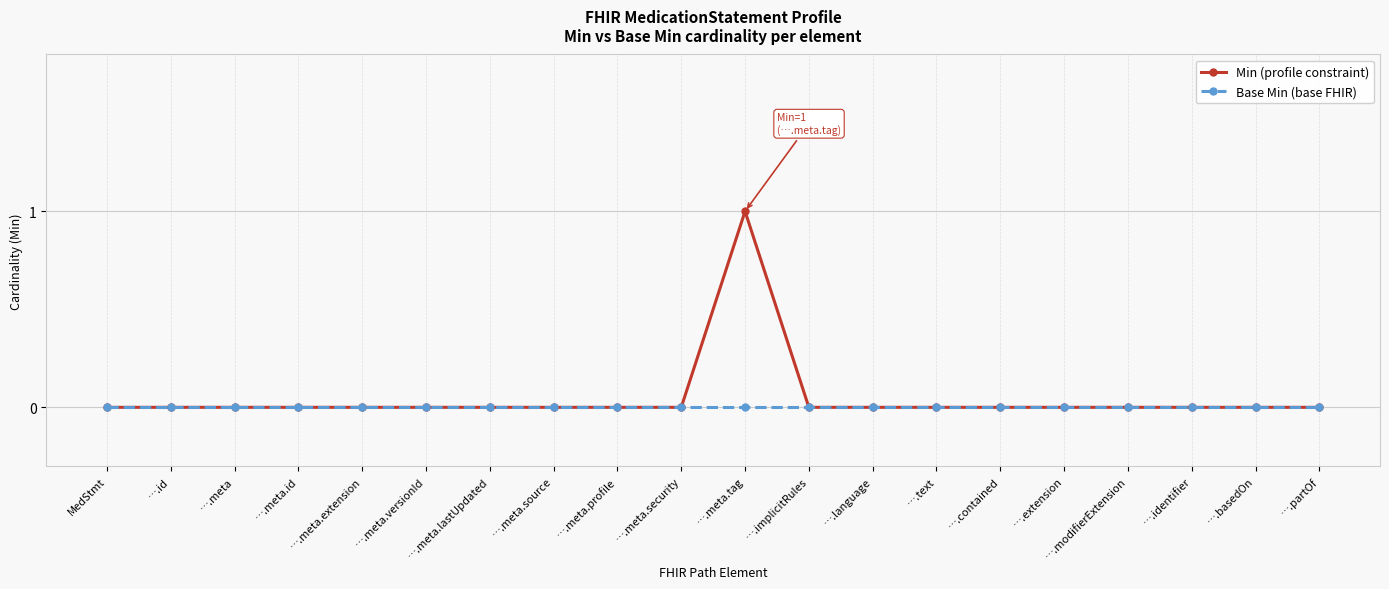

What is the maximum value shown in the chart?

1